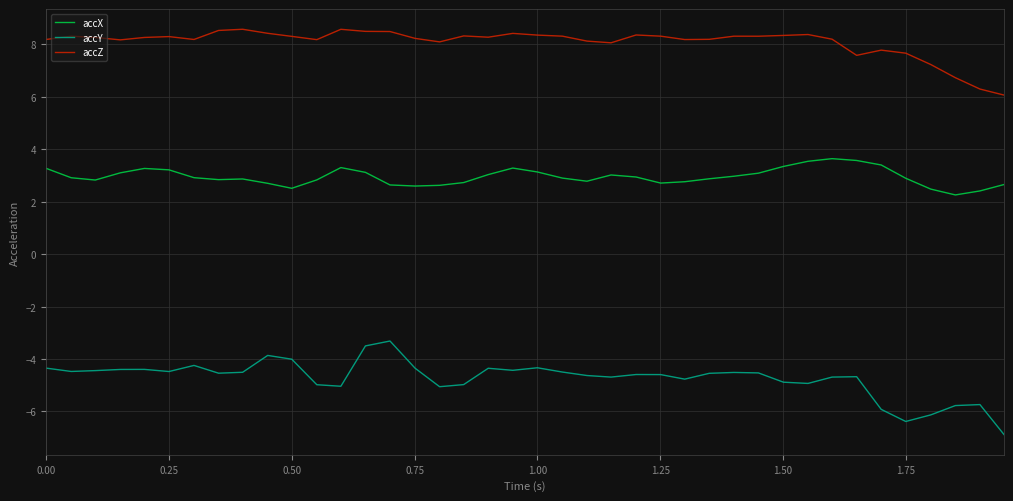

True or false: accX and accY cross at least once.

False